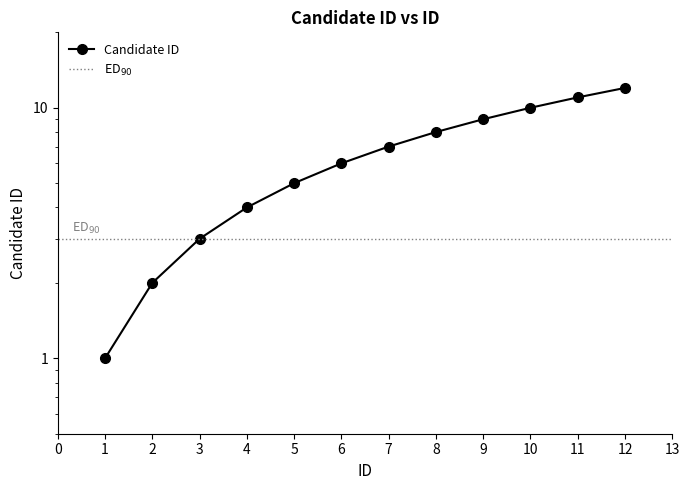

List the labels in order of value, smallest first.

1, 2, 3, 4, 5, 6, 7, 8, 9, 10, 11, 12